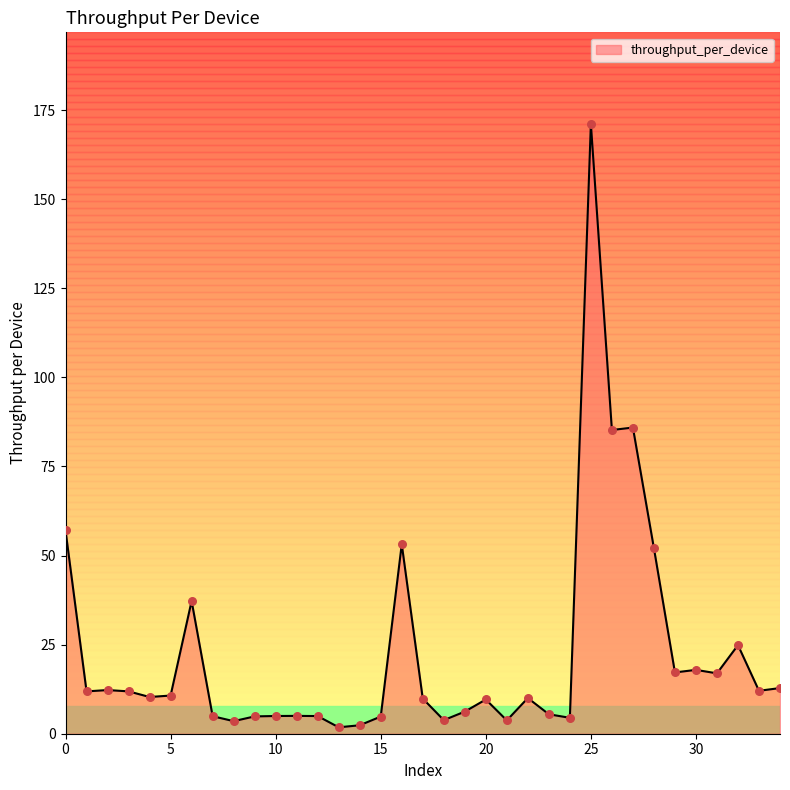

What is the difference between the maximum and minimum values?

169.4